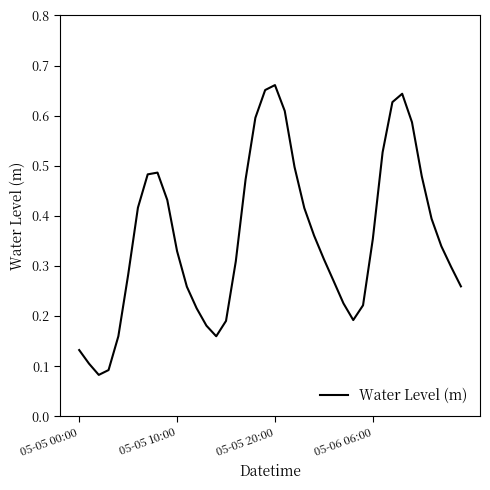

How many lines are shown in the chart?

1